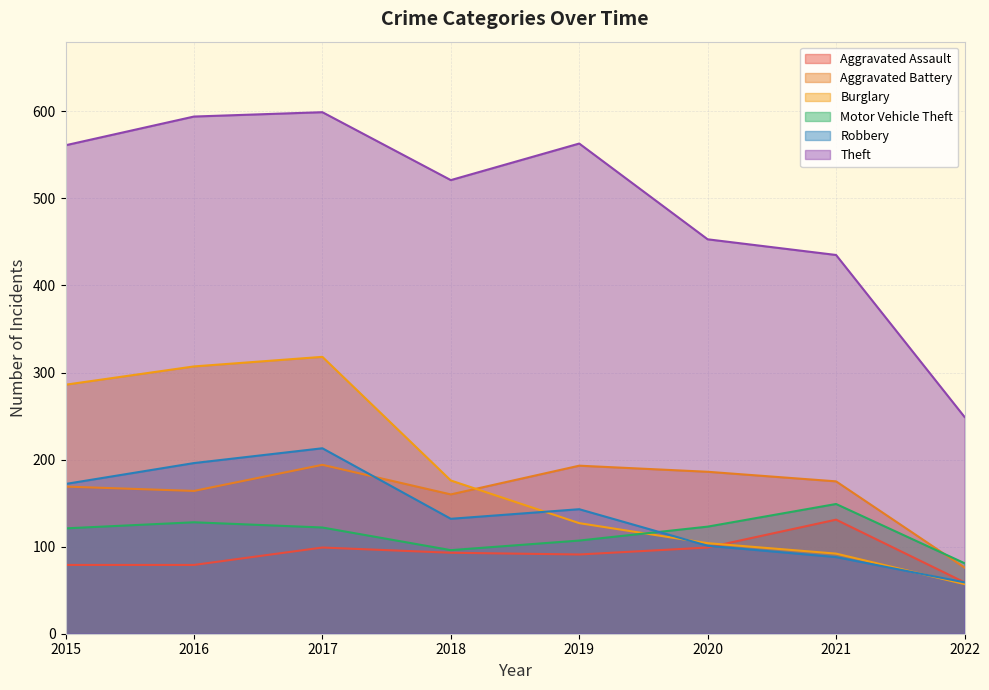

True or false: Theft and Aggravated Assault intersect in this chart.

False